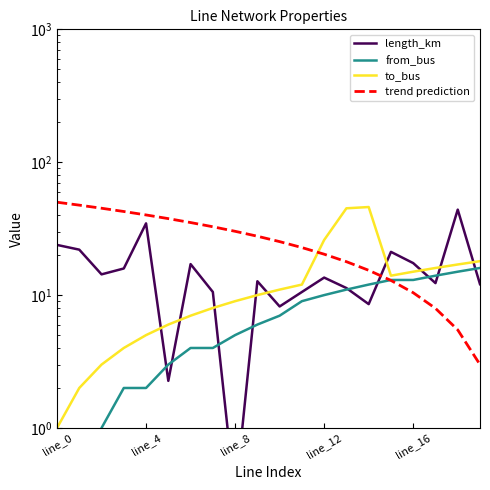

Which has a higher value, 18 or 14?

18